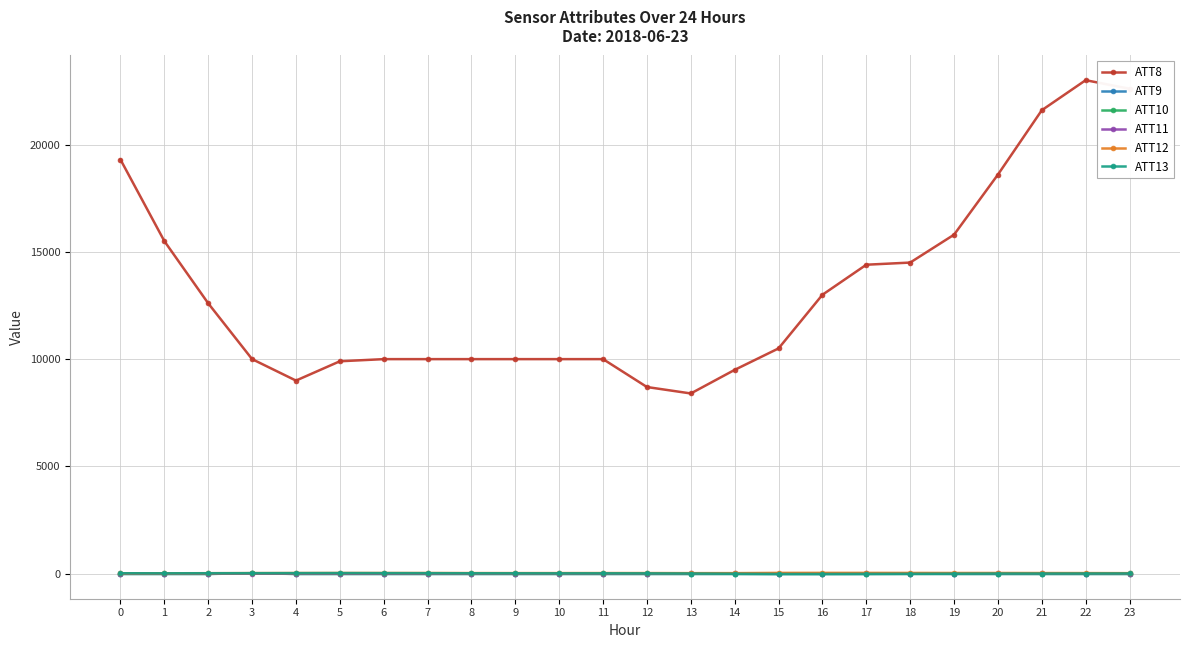

True or false: ATT12 has more than 2 interior local peaks.

True